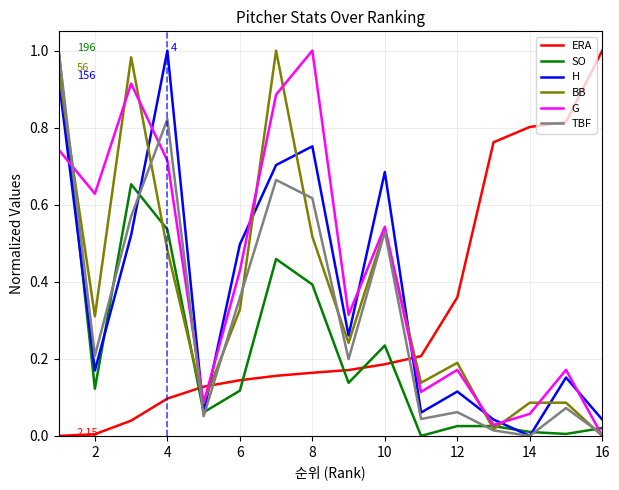

True or false: SO and ERA cross at least once.

True